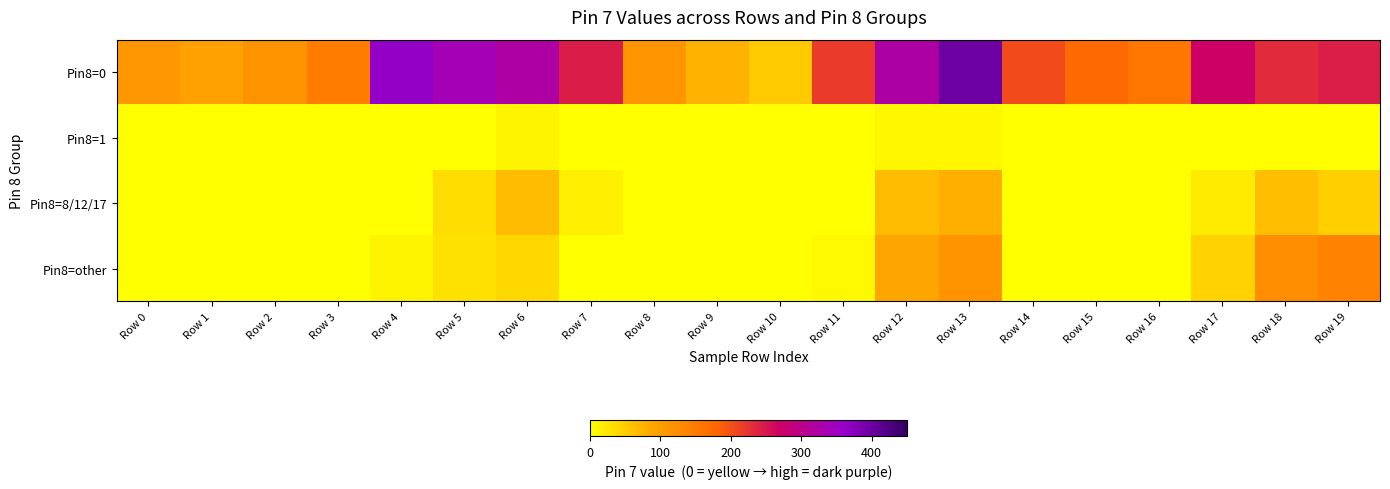

Reading left to right, extract all data points from this chart.

Pin8=0: Row 0=110	Row 1=96	Row 2=115	Row 3=148	Row 4=364	Row 5=341	Row 6=322	Row 7=246	Row 8=112	Row 9=77	Row 10=54	Row 11=219	Row 12=325	Row 13=398	Row 14=204	Row 15=173	Row 16=155	Row 17=269	Row 18=233	Row 19=244
Pin8=1: Row 0=0	Row 1=0	Row 2=0	Row 3=0	Row 4=0	Row 5=1	Row 6=12	Row 7=0	Row 8=0	Row 9=0	Row 10=0	Row 11=0	Row 12=8	Row 13=8	Row 14=0	Row 15=0	Row 16=0	Row 17=0	Row 18=0	Row 19=0
Pin8=8/12/17: Row 0=0	Row 1=0	Row 2=0	Row 3=0	Row 4=0	Row 5=35	Row 6=67	Row 7=17	Row 8=0	Row 9=0	Row 10=0	Row 11=0	Row 12=67	Row 13=80	Row 14=0	Row 15=0	Row 16=0	Row 17=20	Row 18=64	Row 19=49
Pin8=other: Row 0=0	Row 1=0	Row 2=0	Row 3=0	Row 4=11	Row 5=31	Row 6=39	Row 7=0	Row 8=0	Row 9=0	Row 10=0	Row 11=7	Row 12=90	Row 13=114	Row 14=0	Row 15=0	Row 16=0	Row 17=44	Row 18=124	Row 19=140